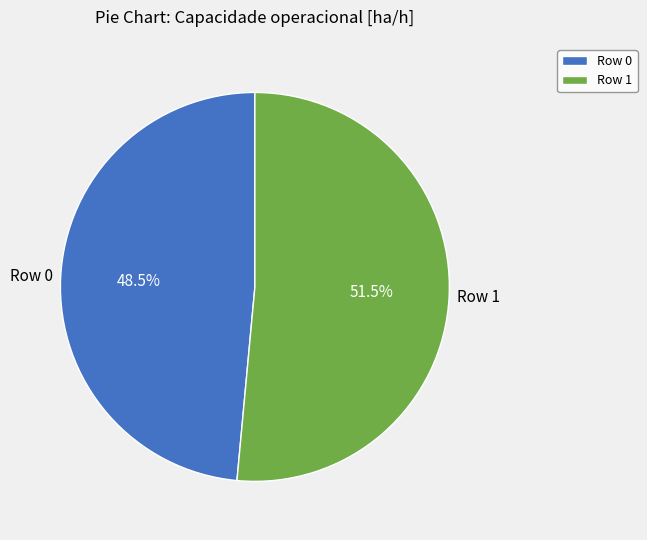

Is it true that Row 1 is 41% of the pie?

False